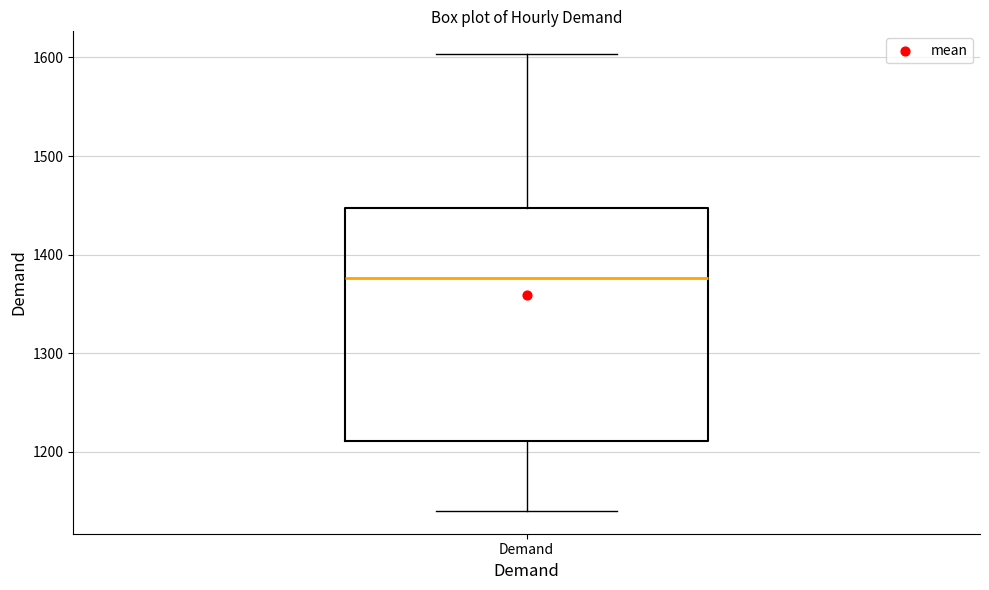

Read this box plot against the y-axis: the position of the median line, the range covered by the box, and the ends of both whiskers. The values are not printed on the chart, so give them approximately, as read against the axis.

median 1380, box 1210 to 1450, whiskers 1140 to 1600